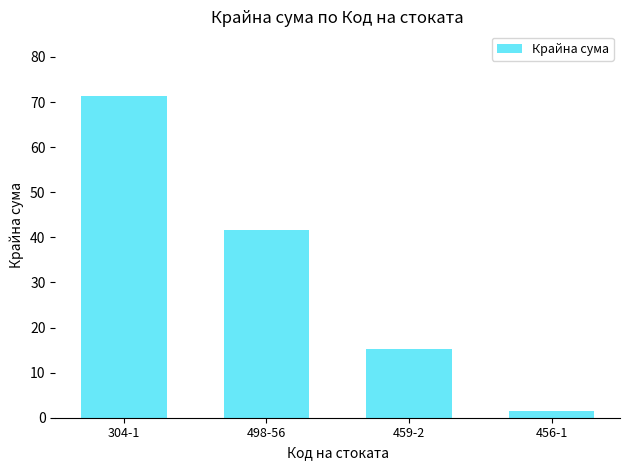

The value at 304-1 is 71.4. True or false?

True